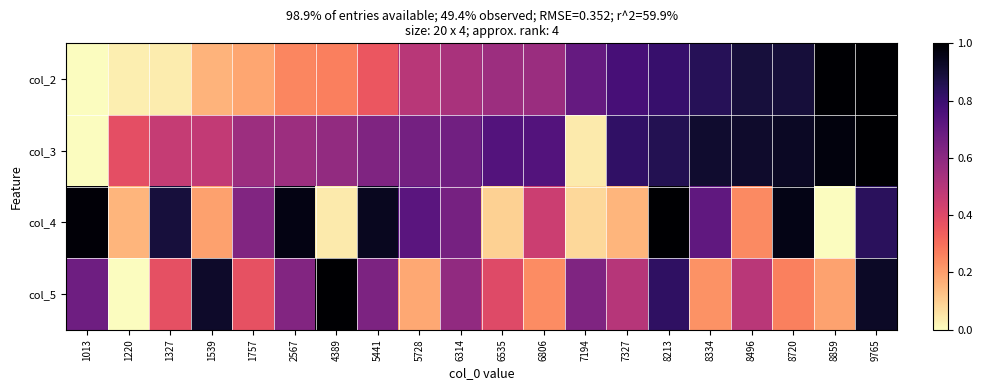

Rank the series by their maximum value, from highest to lowest.

col_2, col_3, col_4, col_5